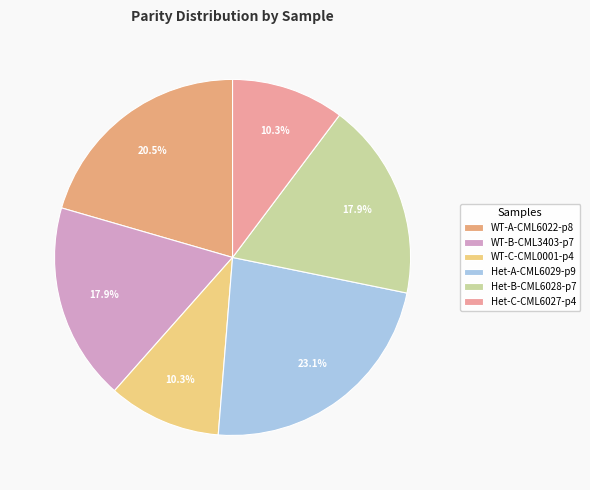

How many segments does this pie chart have?

6